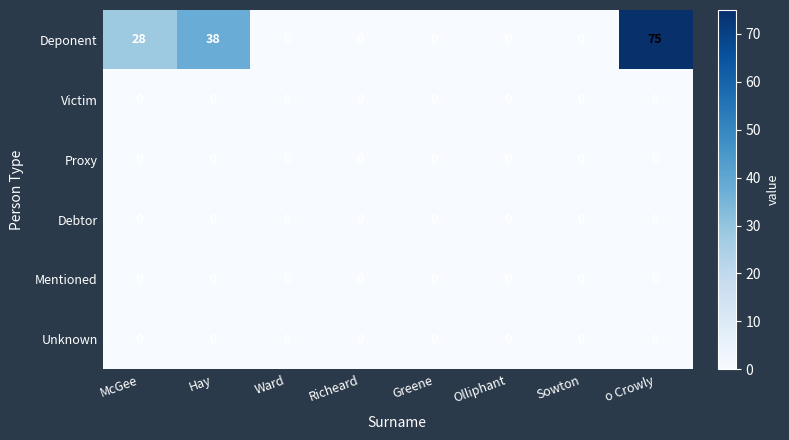

Which series has the largest total across all categories?

Deponent